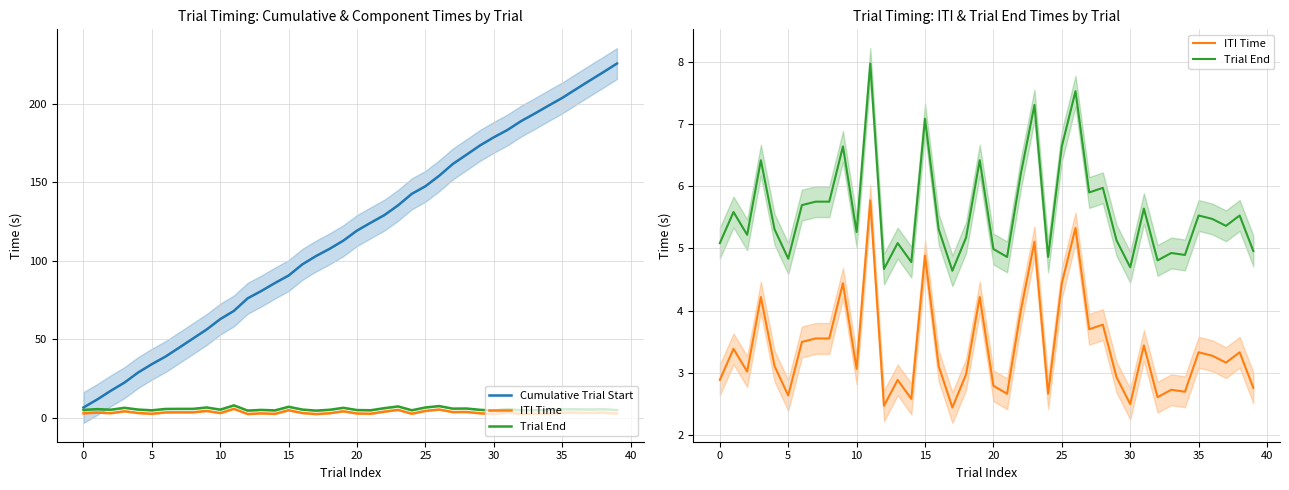

Which series has the largest total across all categories?

Cumulative Trial Start